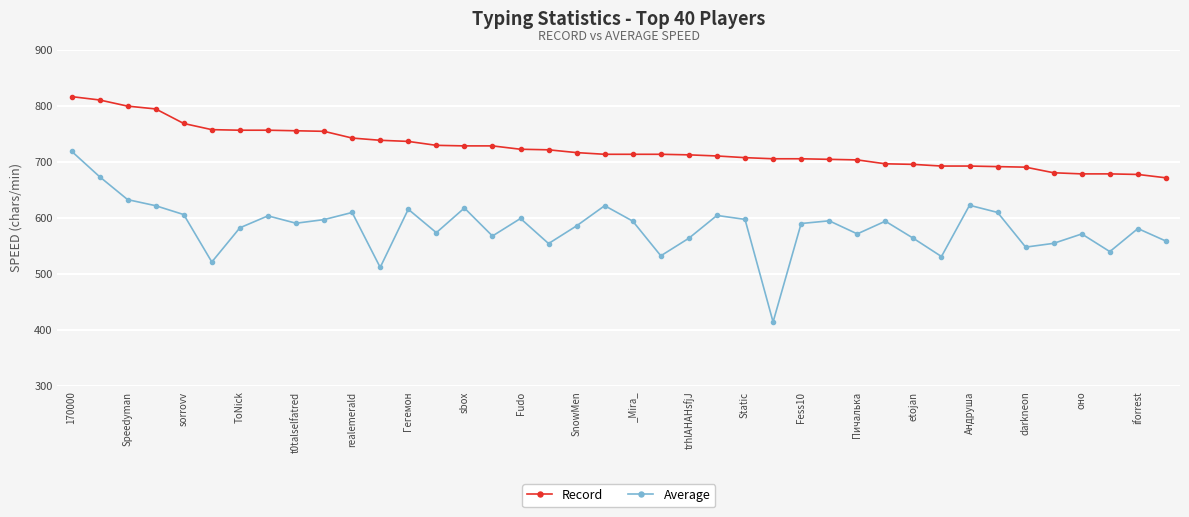

List the series in order of their overall mean, highest first.

Record, Average